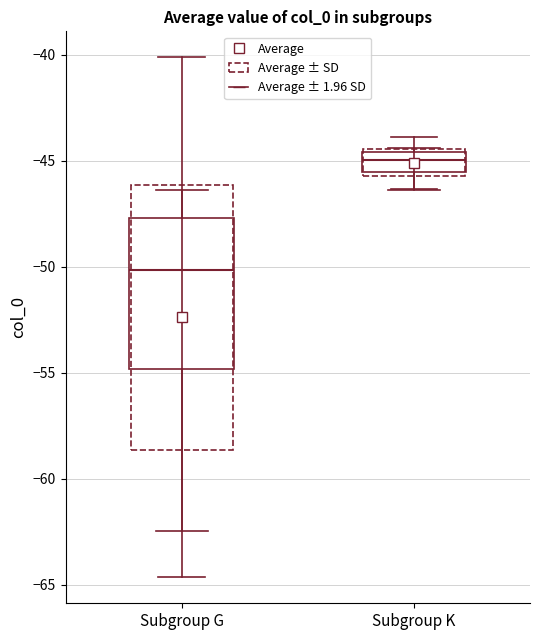

Which box's median line is the lowest?

Subgroup G